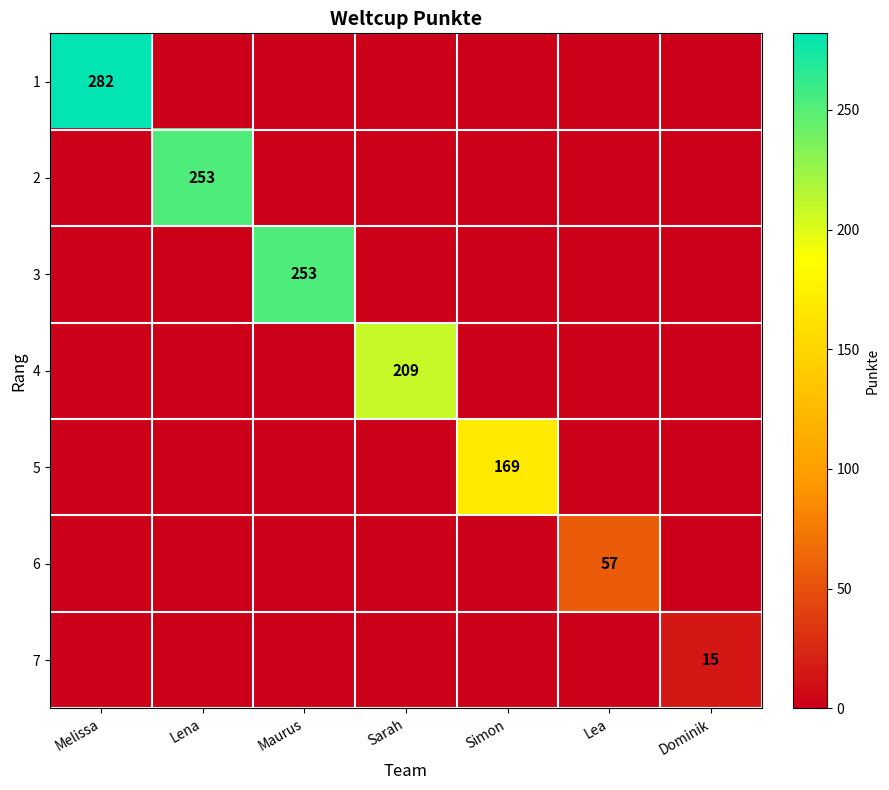

At which label does 1 reach its minimum?

Lena